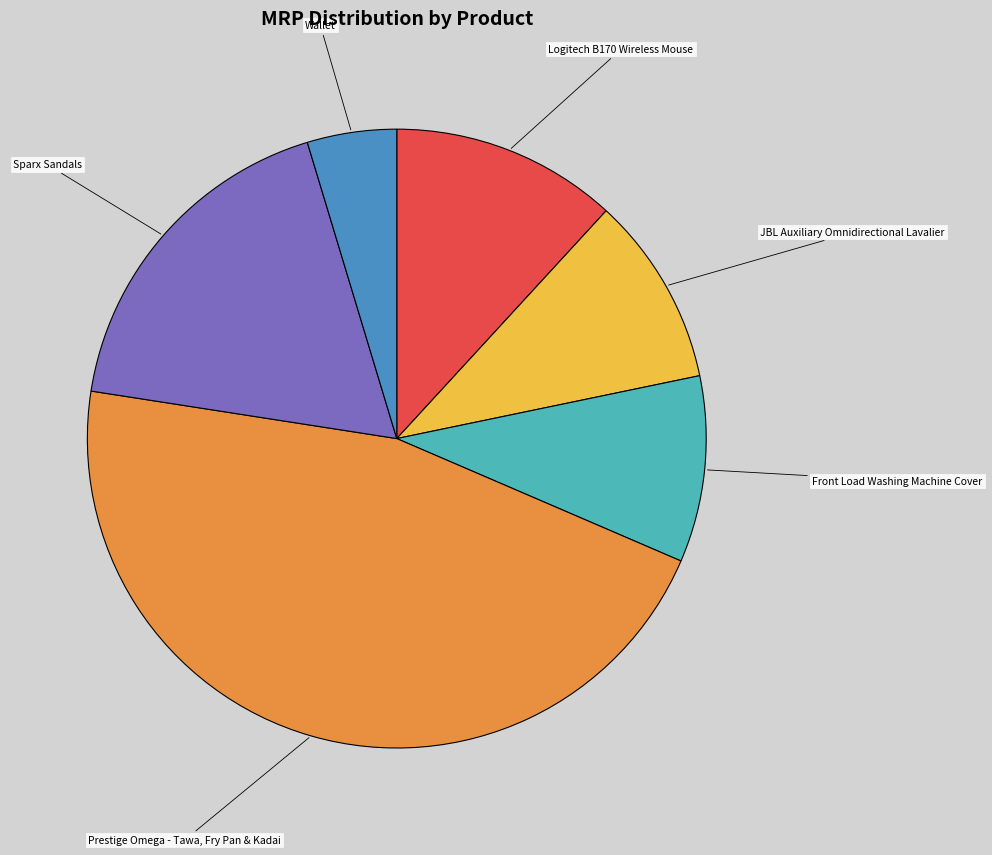

How many segments does this pie chart have?

6